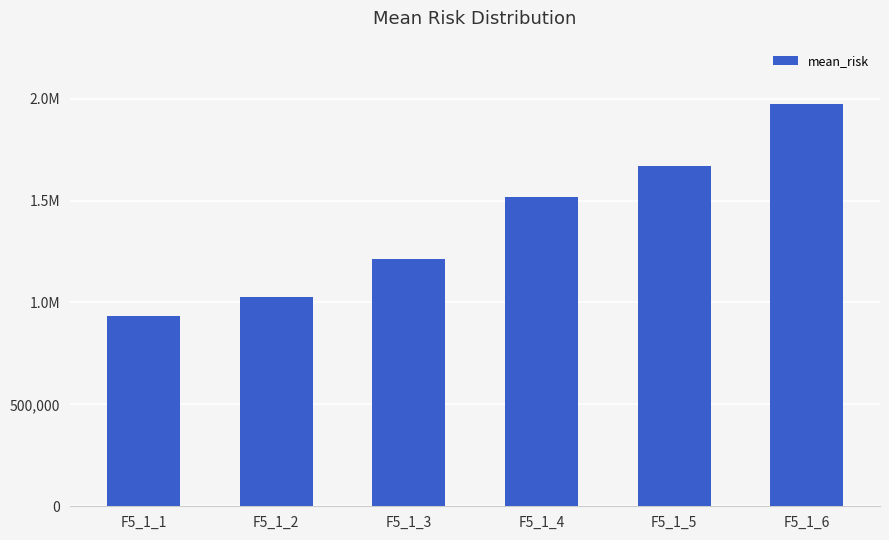

Does the chart contain any negative values?

No